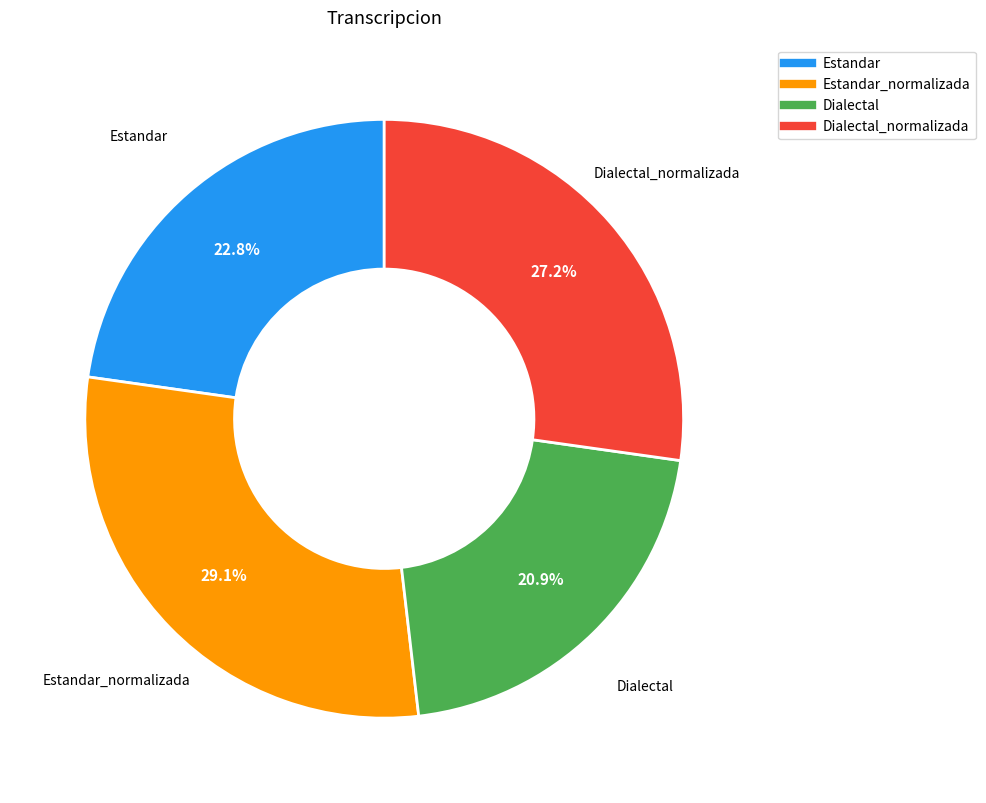

Is there a majority slice in this chart?

No